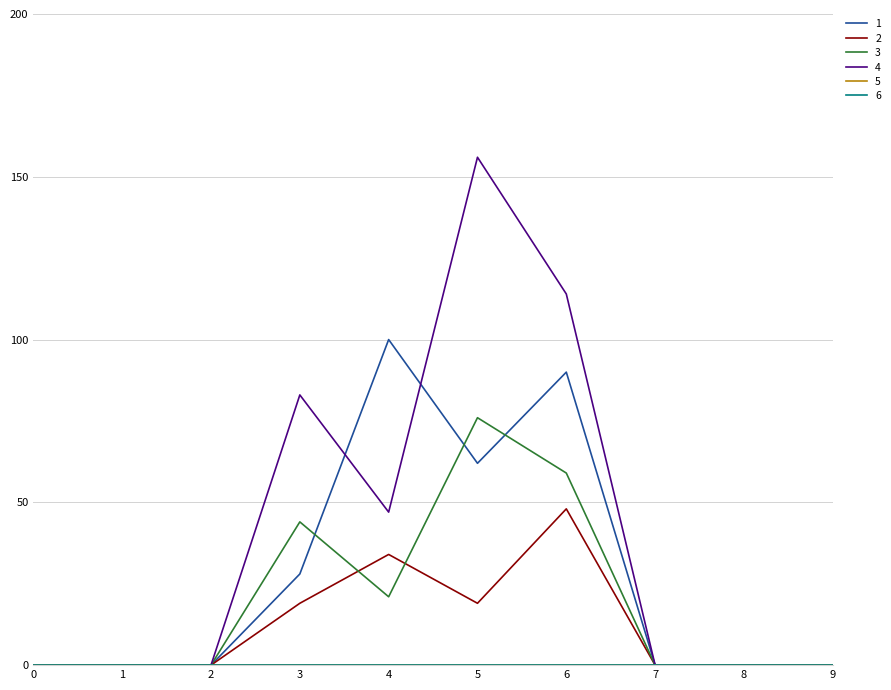

Is this an area chart (filled region under the line)?

No